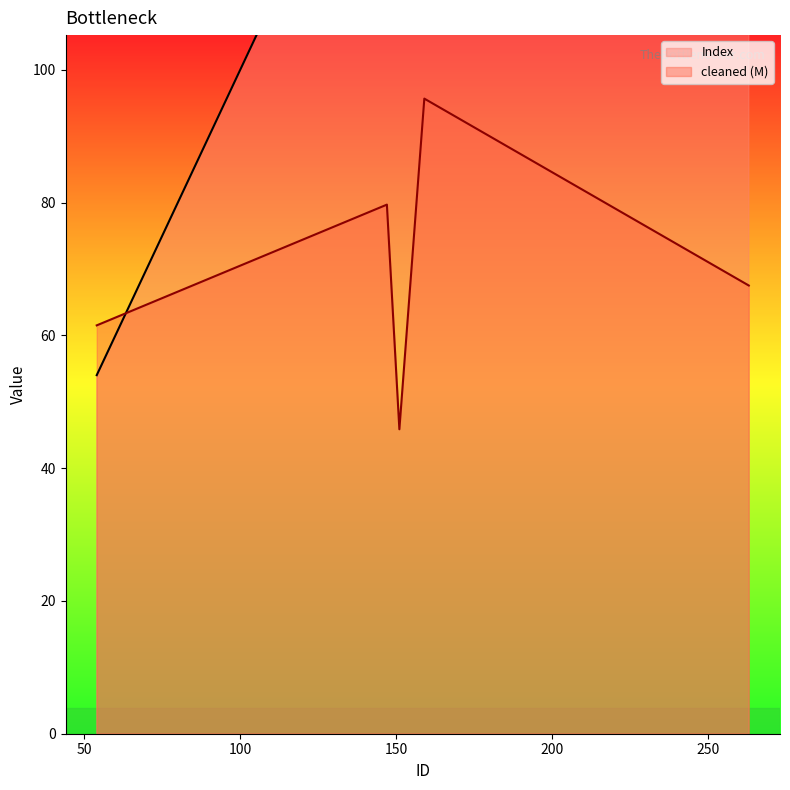

Is it true that Index equals 144.0 at 263?

False